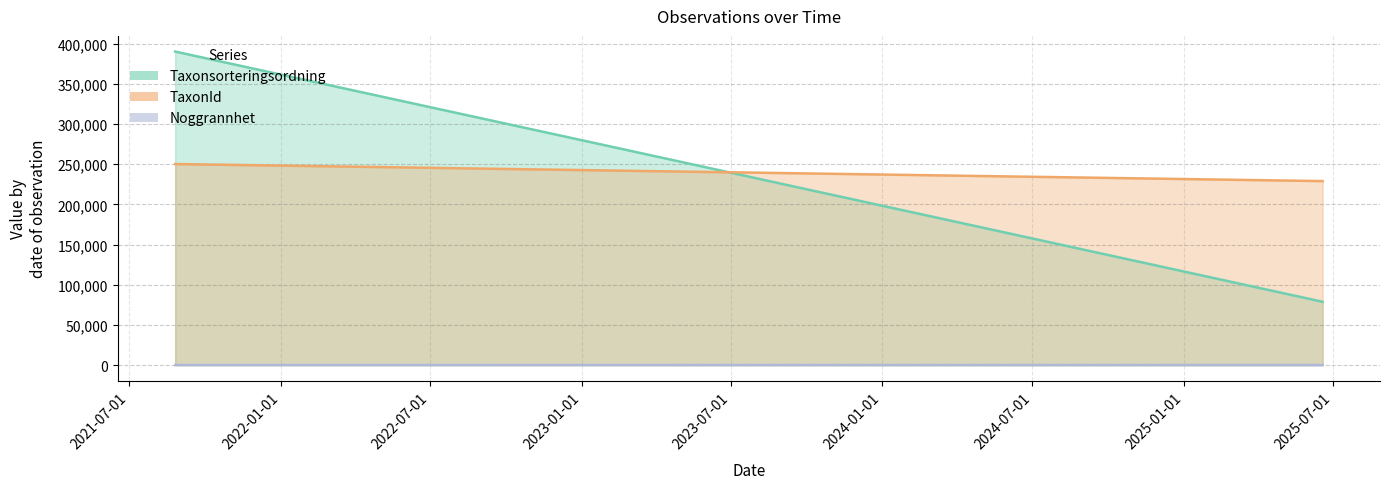

What are all the series names shown in the legend?

Taxonsorteringsordning, TaxonId, Noggrannhet